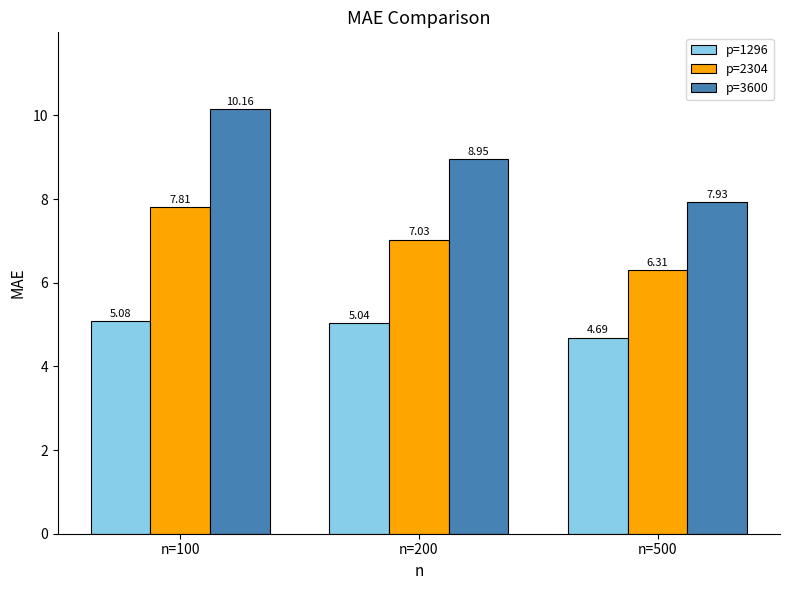

What is the average value of the p=1296 series?

4.9